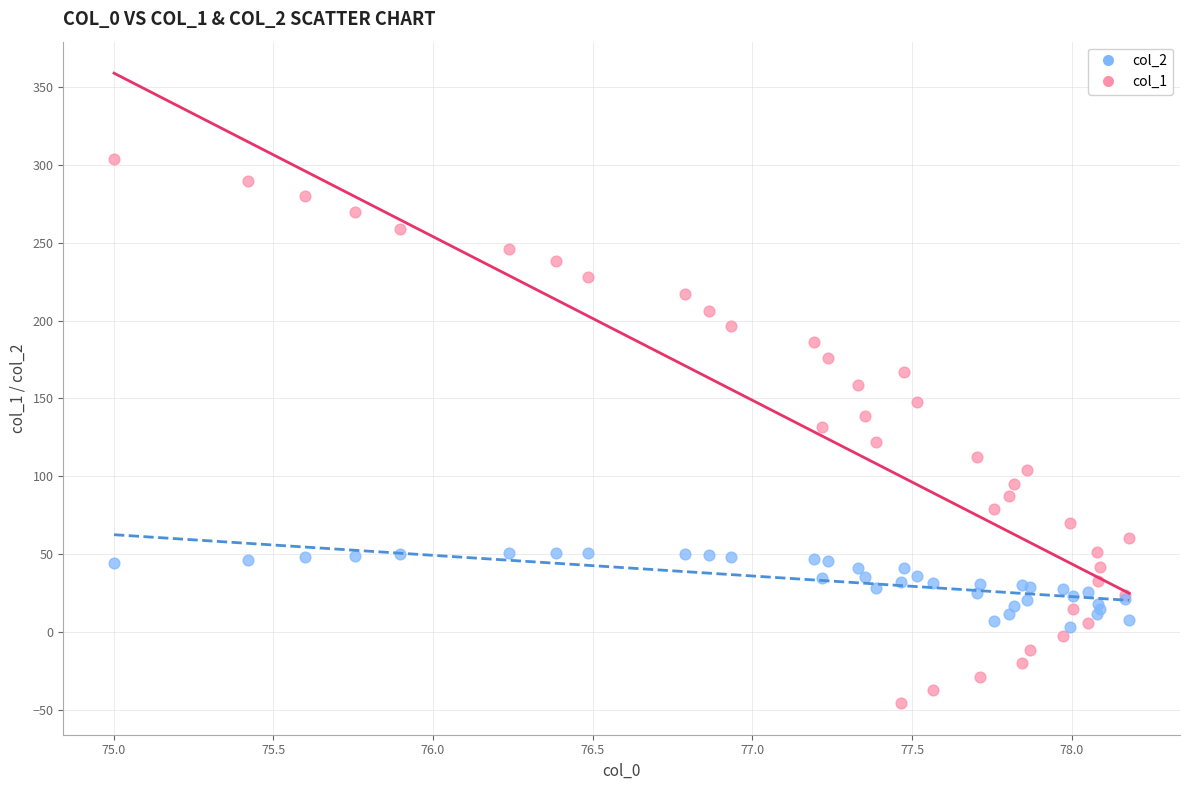

Which series reaches the minimum Y coordinate?

col_1